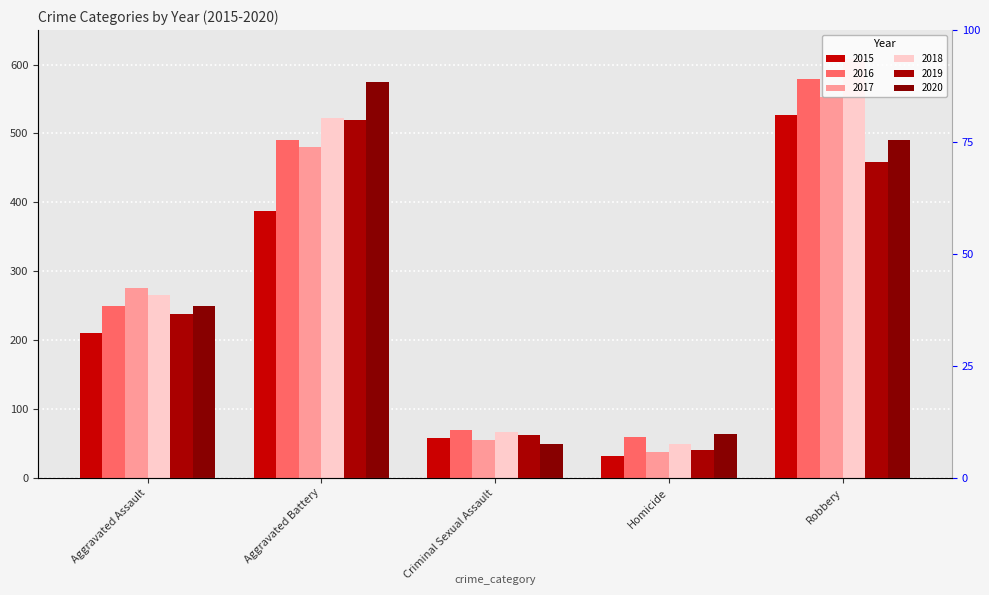

Read the 2016 value at Robbery, to the nearest 10.

580